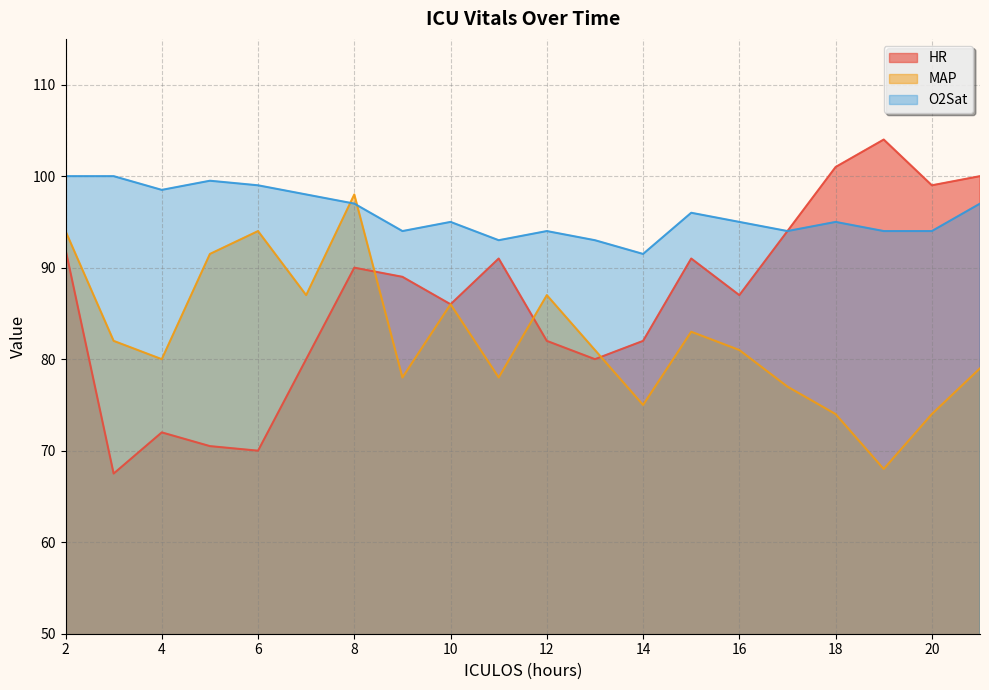

Does the chart display data point markers on the line(s)?

No